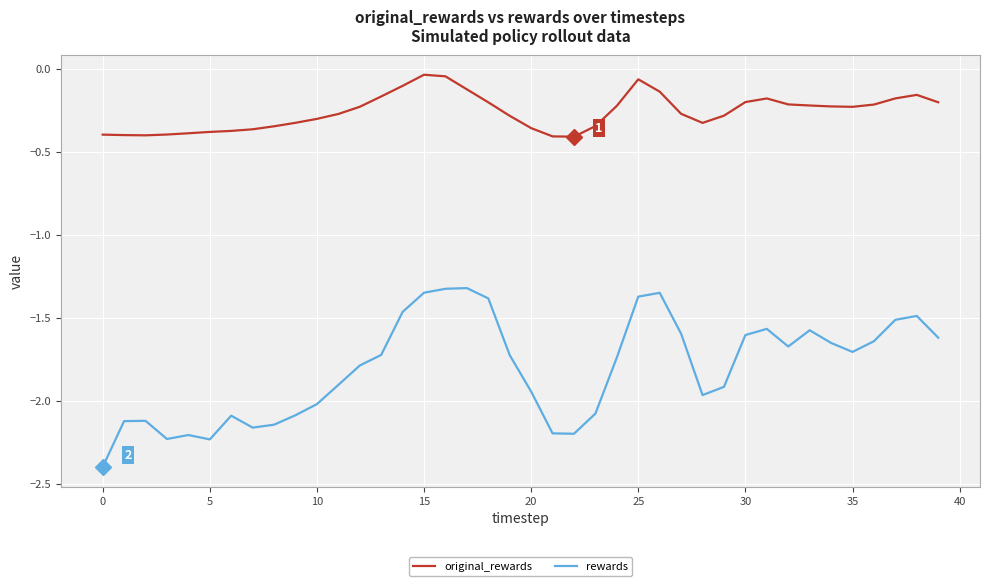

Rank the series by their average value, from lowest to highest.

rewards, original_rewards